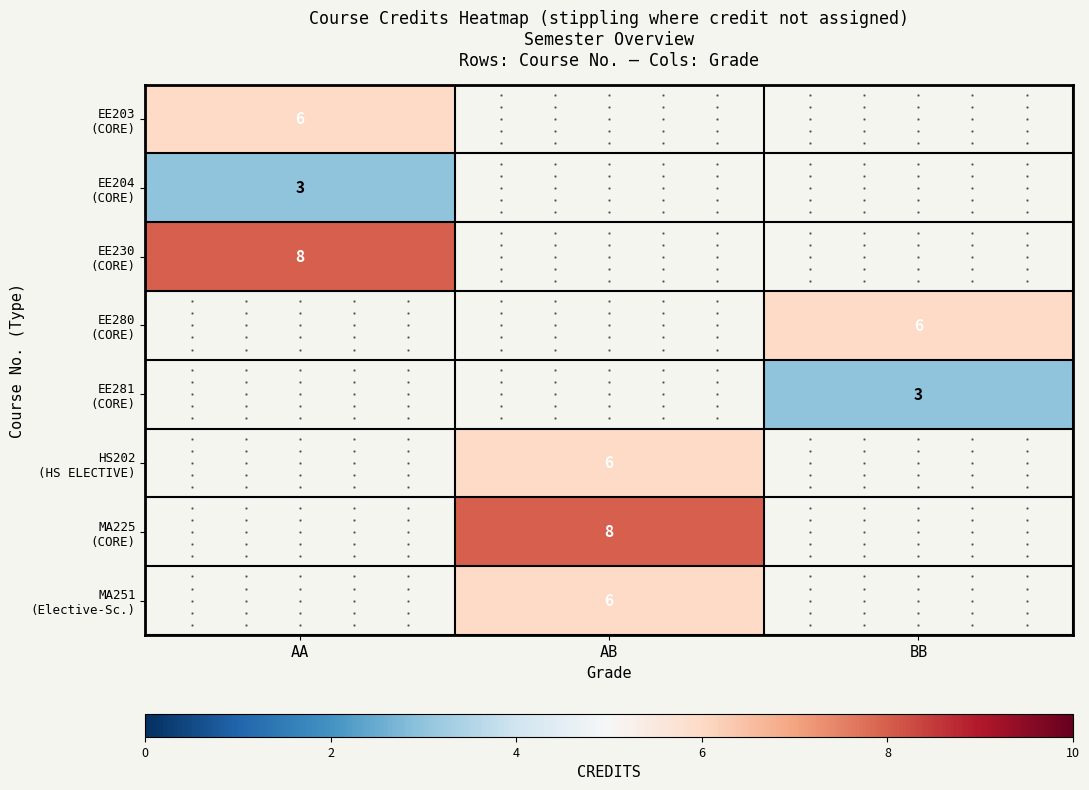

At AB, list the series in order from smallest to largest.

MA251 (Elective-Sc.), EE203 (CORE), EE204 (CORE), EE230 (CORE), EE280 (CORE), EE281 (CORE), HS202 (HS ELECTIVE), MA225 (CORE)